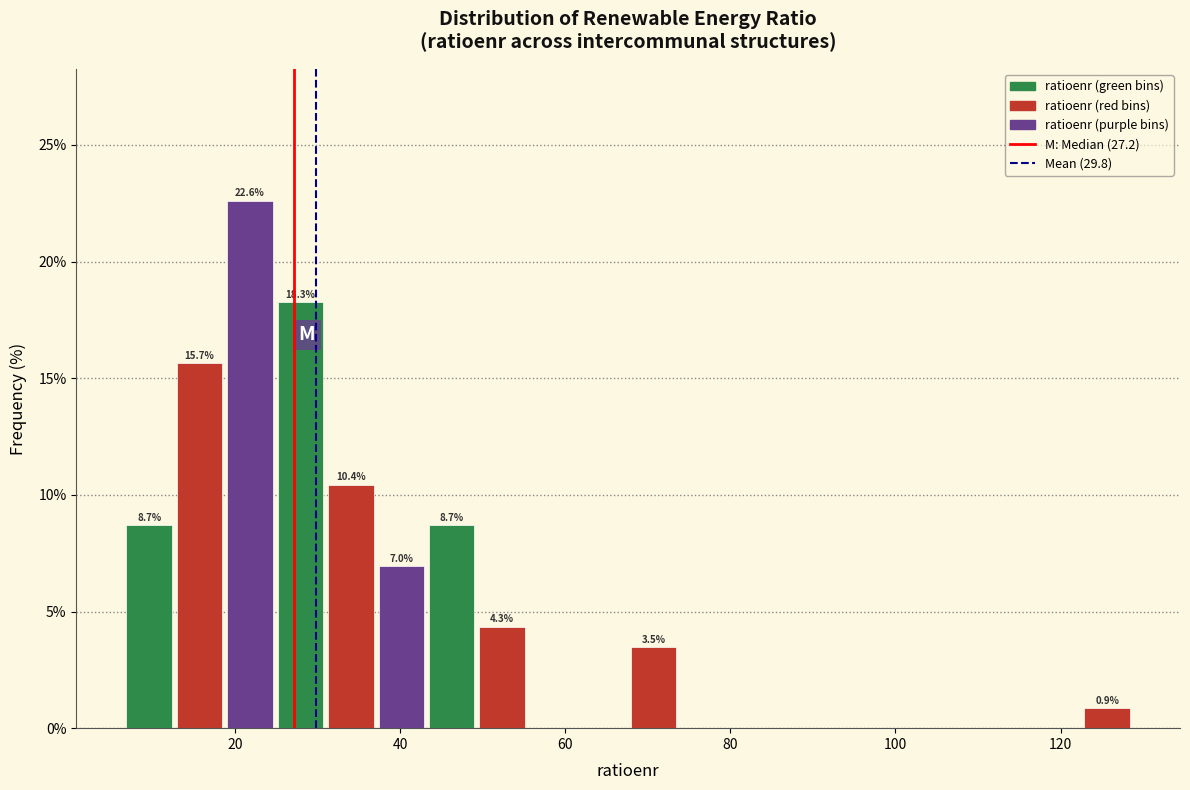

Around what value on the x-axis is the tallest bar? Give the approximate position of its centre, as read against the axis.

22